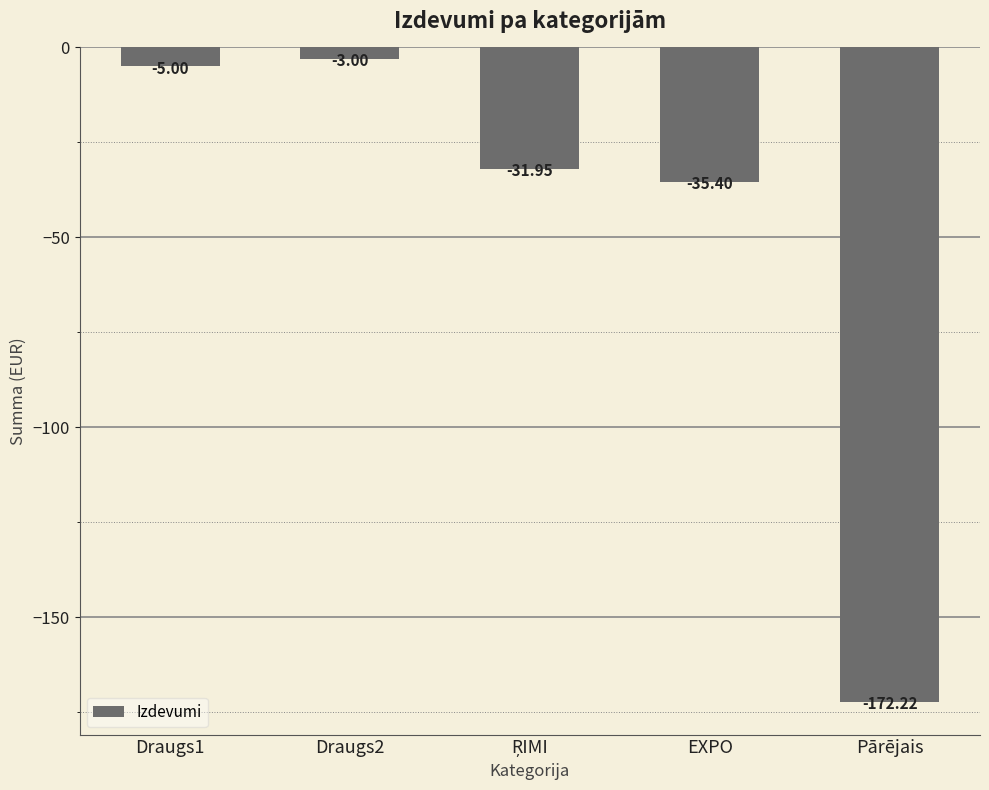

At which label is the value closest to -87?

EXPO